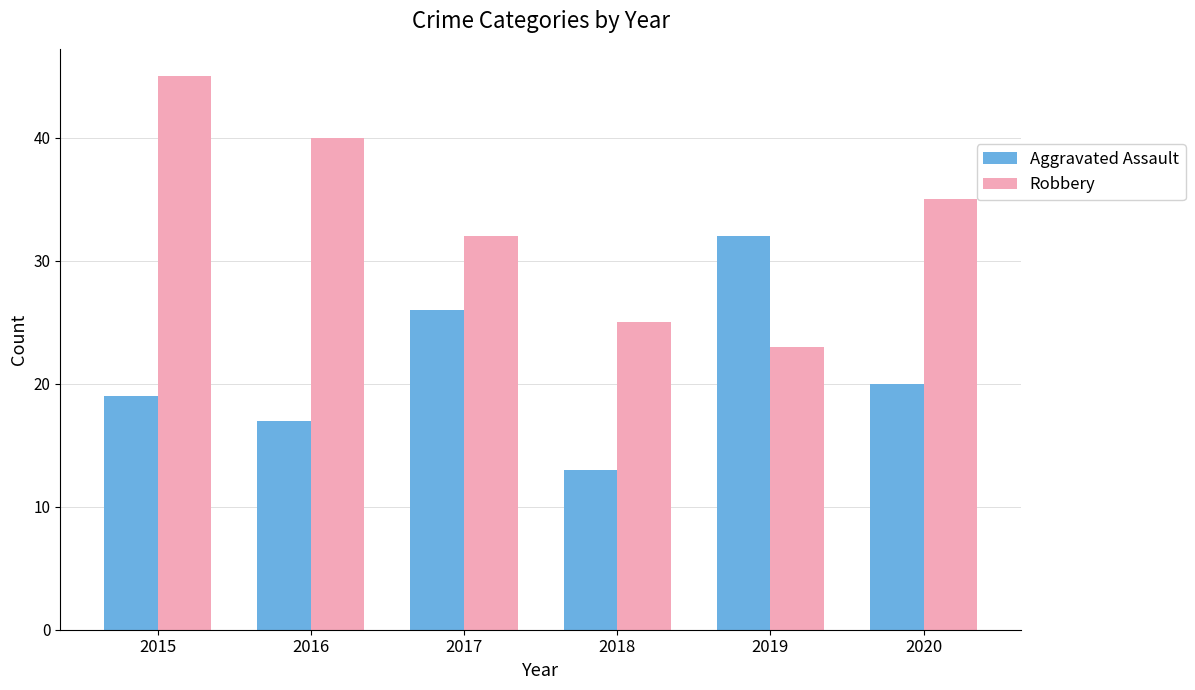

What are all the series names shown in the legend?

Aggravated Assault, Robbery